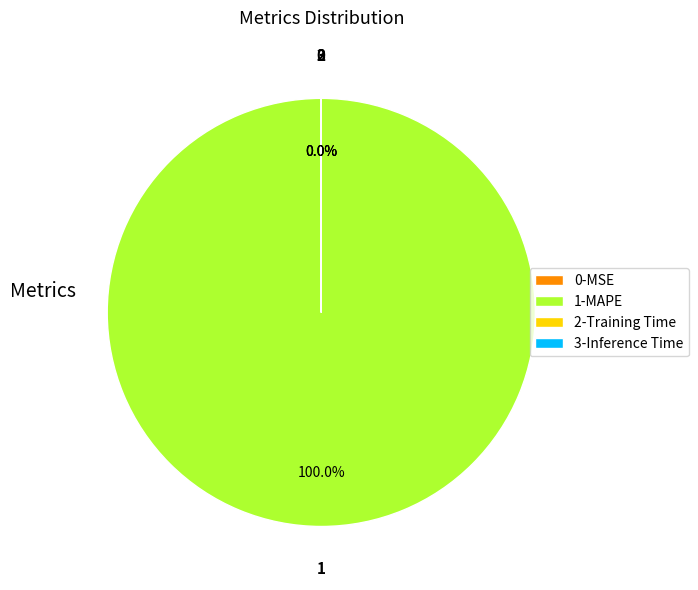

What is the change in value from MAPE to Training Time?

-821.0